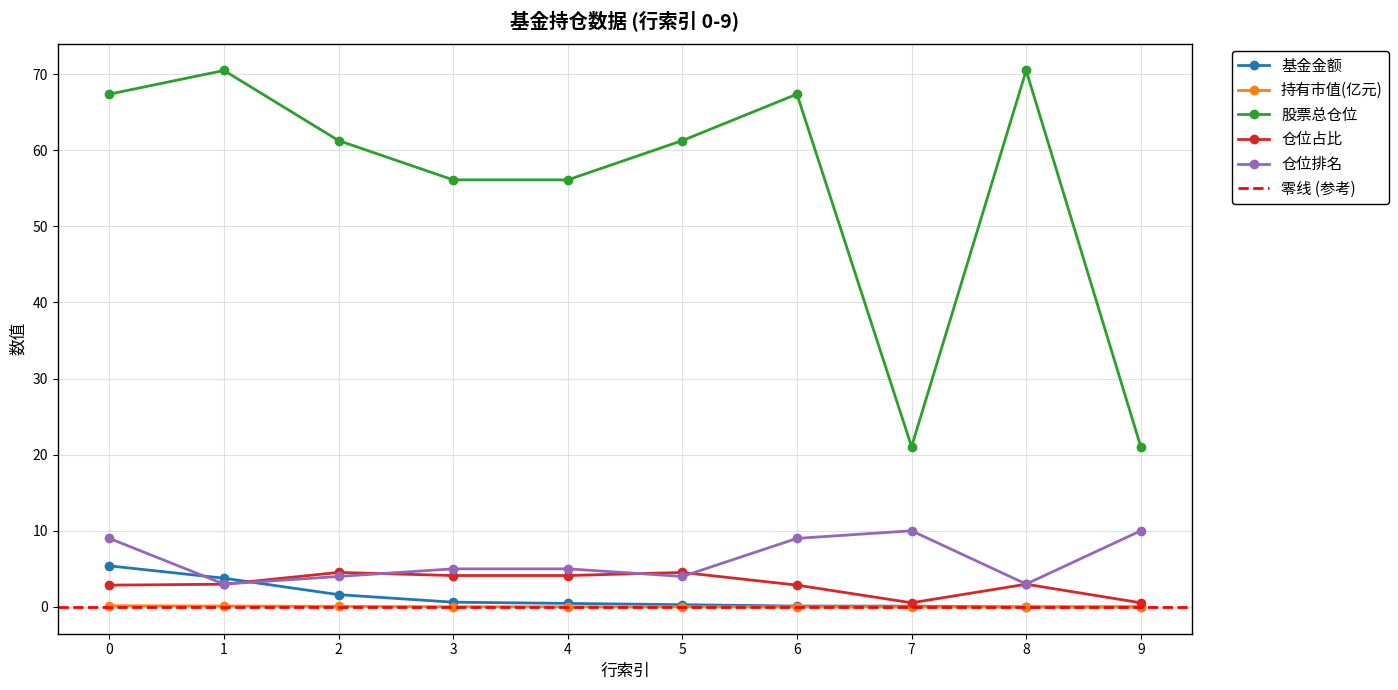

Which category has the highest value across all series?

1